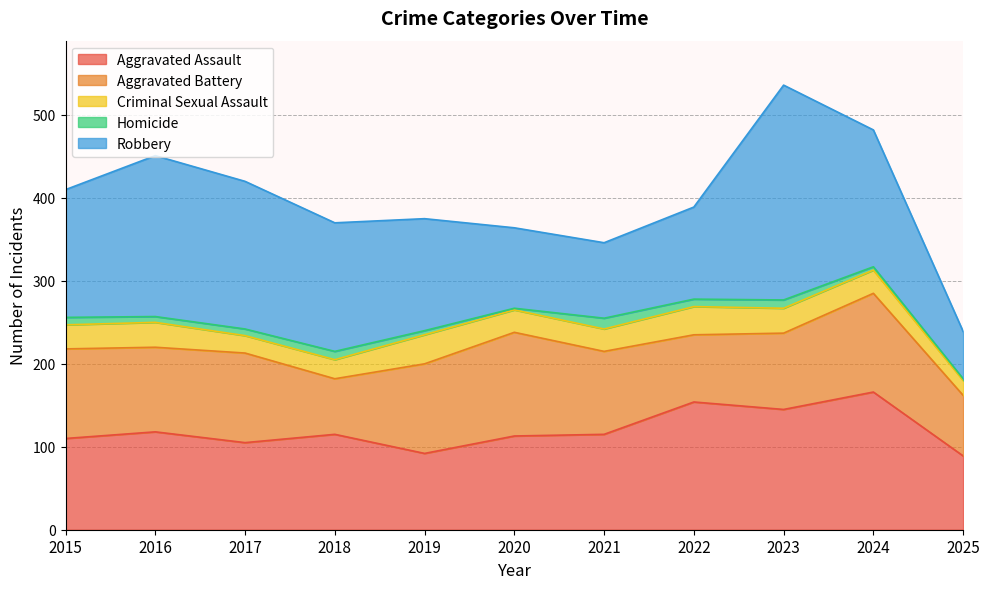

What is the value of the Homicide point at the 4th from the left?

10